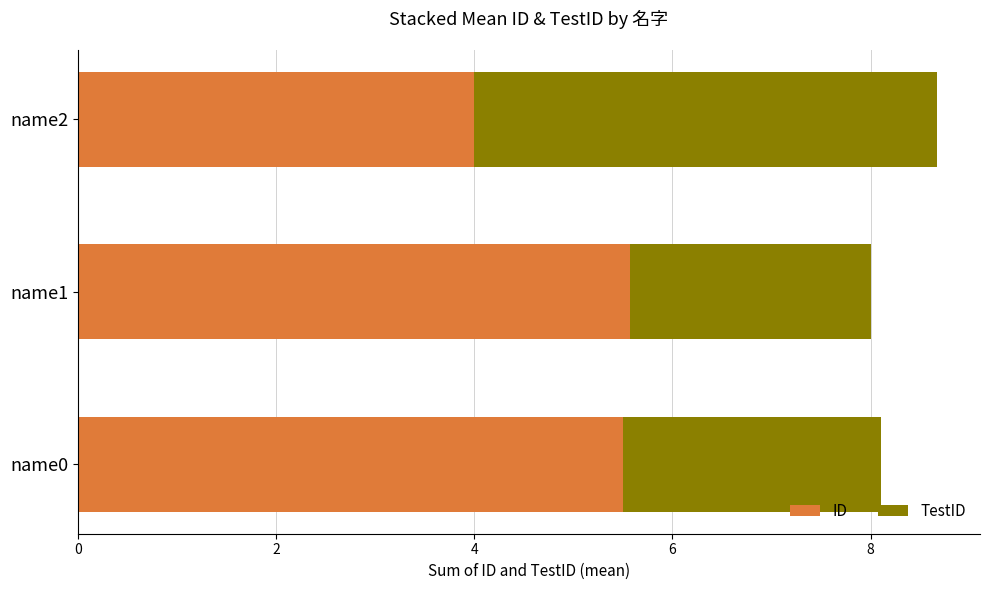

What is the total value across all series at name2?

8.7